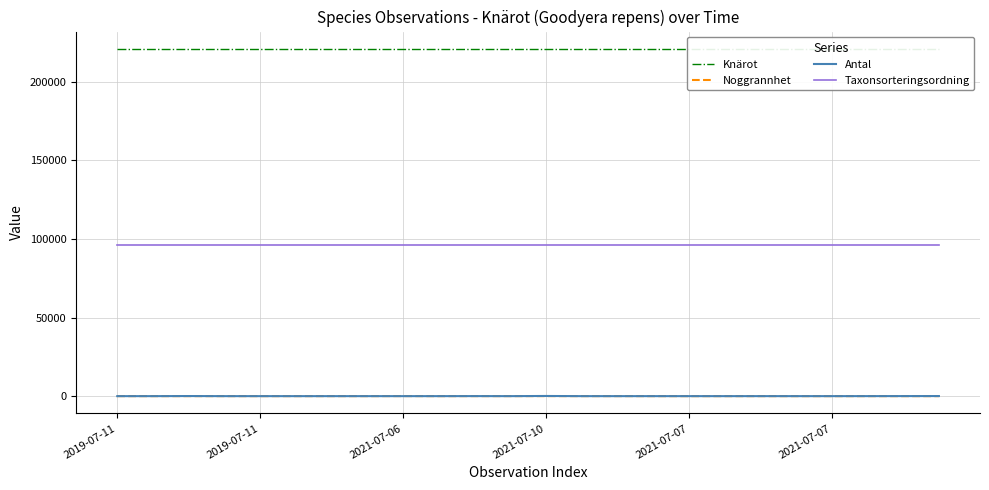

What is the minimum value for Taxonsorteringsordning?

96334